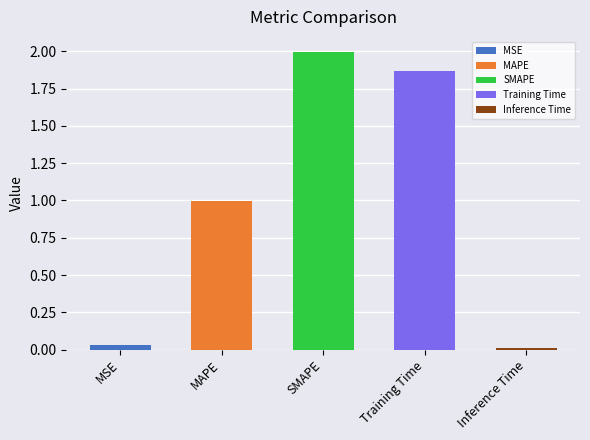

What is the approximate value at Training Time?

1.9